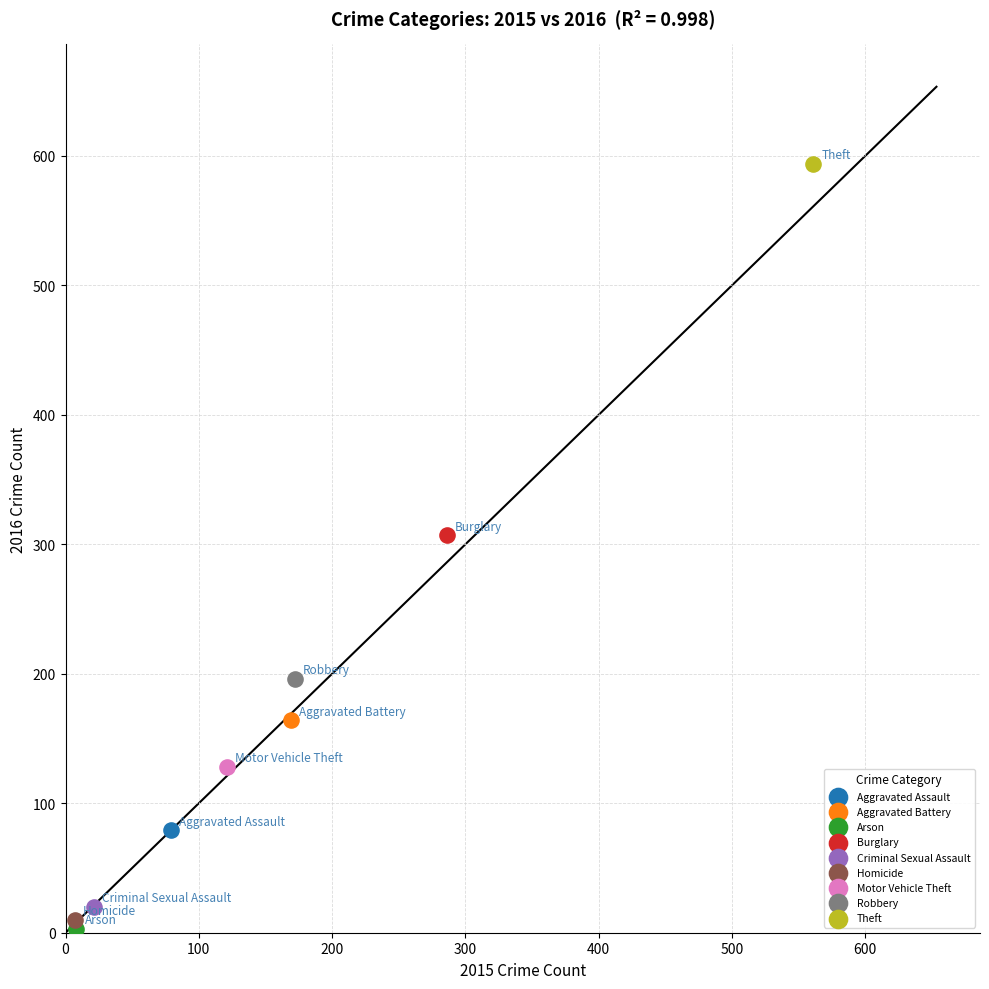

What are all the series names shown in the legend?

Aggravated Assault, Aggravated Battery, Arson, Burglary, Criminal Sexual Assault, Homicide, Motor Vehicle Theft, Robbery, Theft